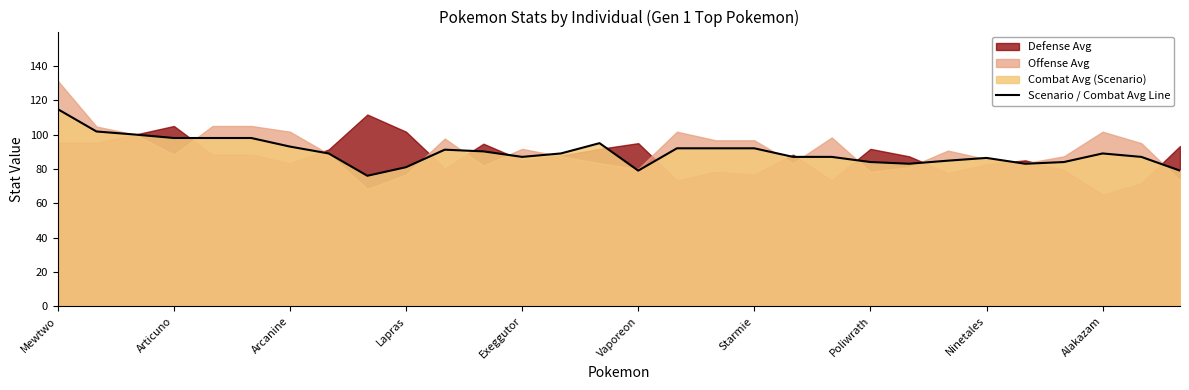

Read the Scenario / Combat Avg Line value at Articuno.

98.0